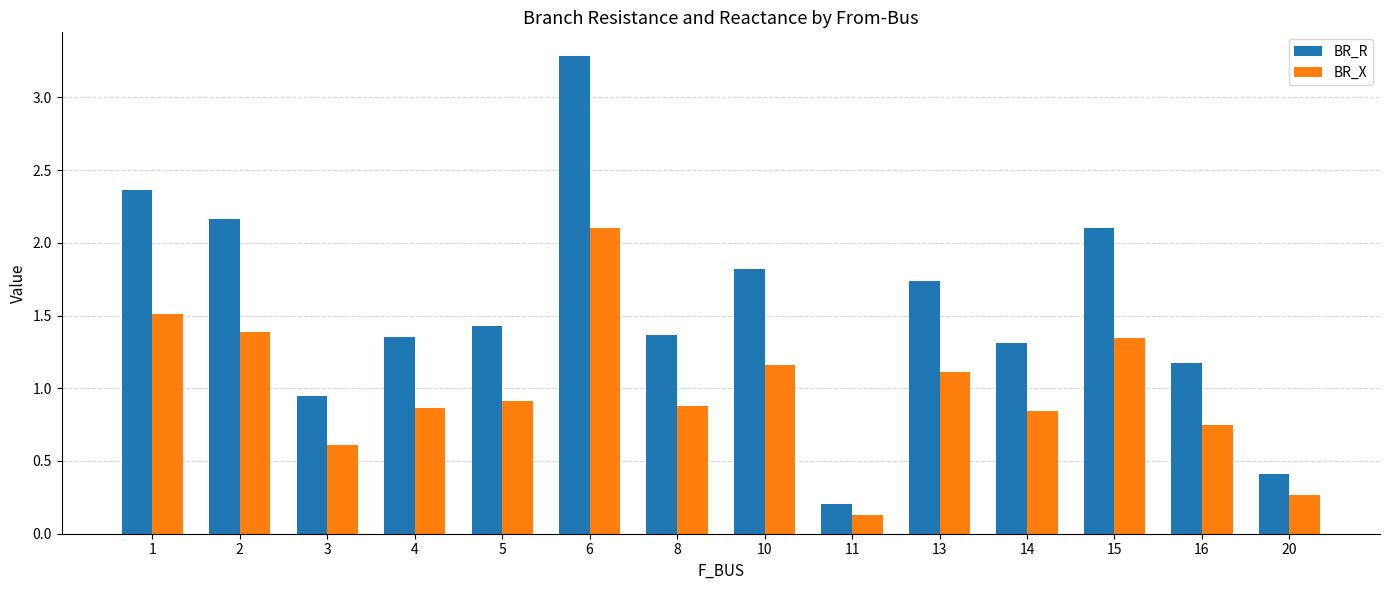

Does the chart contain any negative values?

No